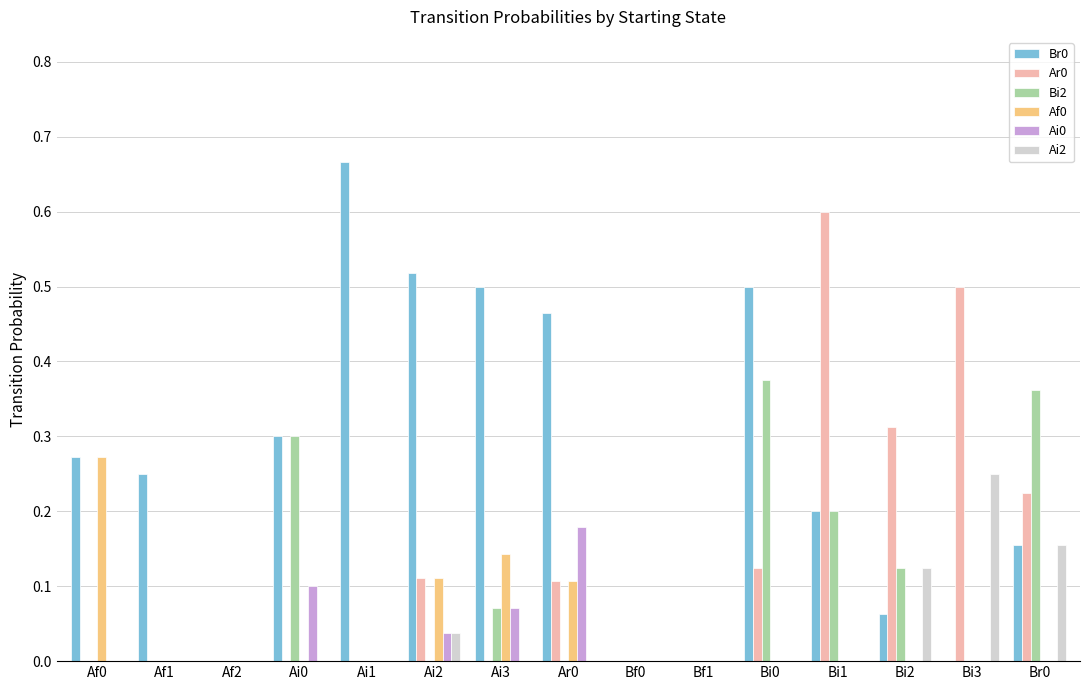

Between Ai3 and Bi0, which series saw the biggest shift?

Bi2